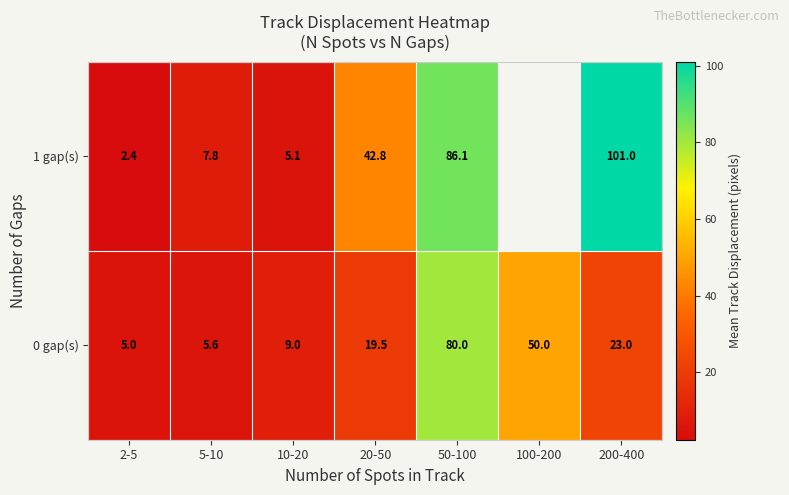

How many data points does each series have?

7